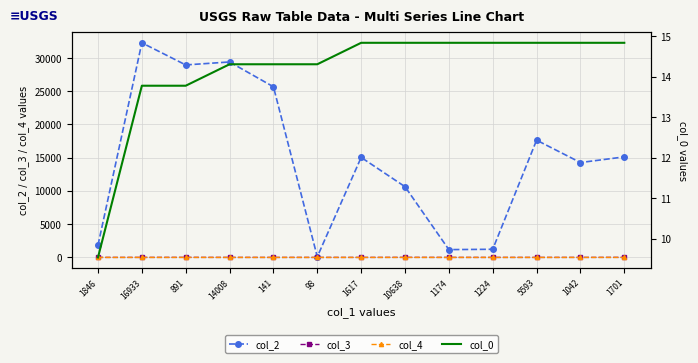

The value of col_2 at 1042 is 8057.3. True or false?

False